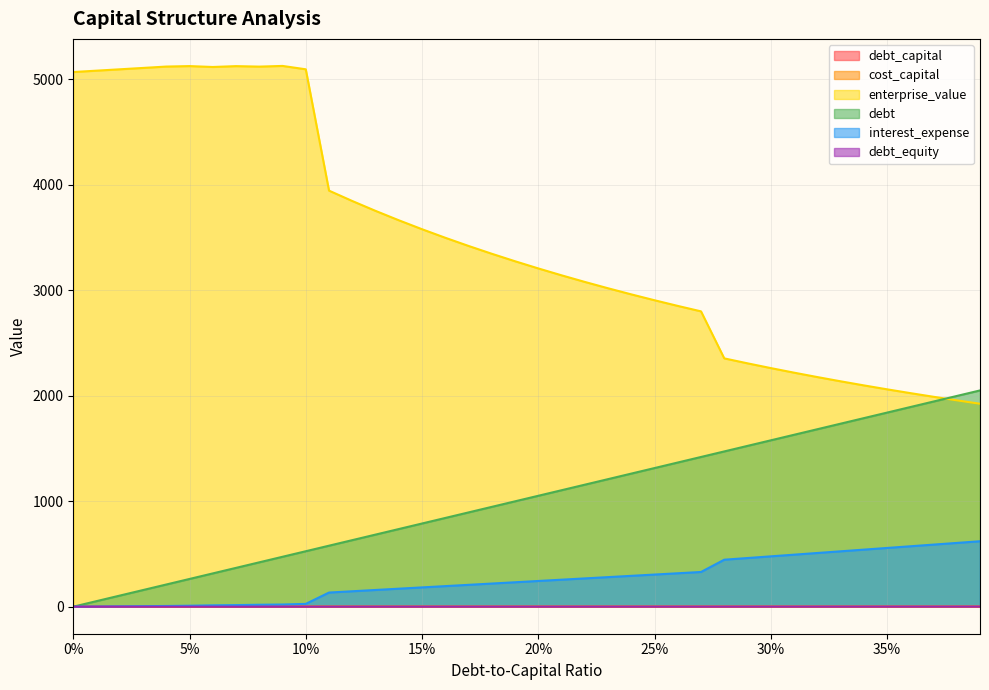

Reading left to right, what are all the values shown in this chart?

debt_capital: 0.0	0.0	0.0	0.0	0.0	0.1	0.1	0.1	0.1	0.1	0.1	0.1	0.1	0.1	0.1	0.1	0.2	0.2	0.2	0.2	0.2	0.2	0.2	0.2	0.2	0.2	0.3	0.3	0.3	0.3	0.3	0.3	0.3	0.3	0.3	0.3	0.4	0.4	0.4	0.4
cost_capital: 0.1	0.1	0.1	0.1	0.1	0.1	0.1	0.1	0.1	0.1	0.1	0.1	0.1	0.1	0.1	0.1	0.1	0.1	0.1	0.1	0.1	0.1	0.1	0.1	0.1	0.1	0.1	0.1	0.2	0.2	0.2	0.2	0.2	0.2	0.2	0.2	0.2	0.2	0.2	0.2
enterprise_value: 5066.6	5079.5	5092.4	5105.3	5118.4	5122.8	5114.3	5122.4	5117.9	5124.4	5092.4	3942.5	3844.3	3750.9	3661.9	3577.0	3496.0	3418.5	3344.4	3273.5	3205.5	3140.3	3077.6	3017.5	2959.6	2903.9	2850.3	2798.6	2353.0	2306.1	2261.1	2217.8	2176.1	2135.9	2097.2	2059.9	2023.9	1989.1	1955.5	1923.0
debt: 0.0	52.5	105.1	157.6	210.2	262.7	315.3	367.8	420.4	472.9	525.4	578.0	630.5	683.1	735.6	788.2	840.7	893.3	945.8	998.3	1050.9	1103.4	1156.0	1208.5	1261.1	1313.6	1366.2	1418.7	1471.2	1523.8	1576.3	1628.9	1681.4	1734.0	1786.5	1839.1	1891.6	1944.1	1996.7	2049.2
interest_expense: 0.0	1.7	3.3	5.0	6.7	9.2	12.9	15.0	18.3	20.6	26.5	134.0	146.2	158.3	170.5	182.7	194.9	207.1	219.2	231.4	243.6	255.8	268.0	280.1	292.3	304.5	316.7	328.9	445.2	461.1	477.0	492.9	508.8	524.7	540.6	556.5	572.4	588.3	604.2	620.1
debt_equity: 0.0	0.0	0.0	0.0	0.0	0.1	0.1	0.1	0.1	0.1	0.1	0.1	0.1	0.1	0.2	0.2	0.2	0.2	0.2	0.2	0.2	0.3	0.3	0.3	0.3	0.3	0.4	0.4	0.4	0.4	0.4	0.4	0.5	0.5	0.5	0.5	0.6	0.6	0.6	0.6